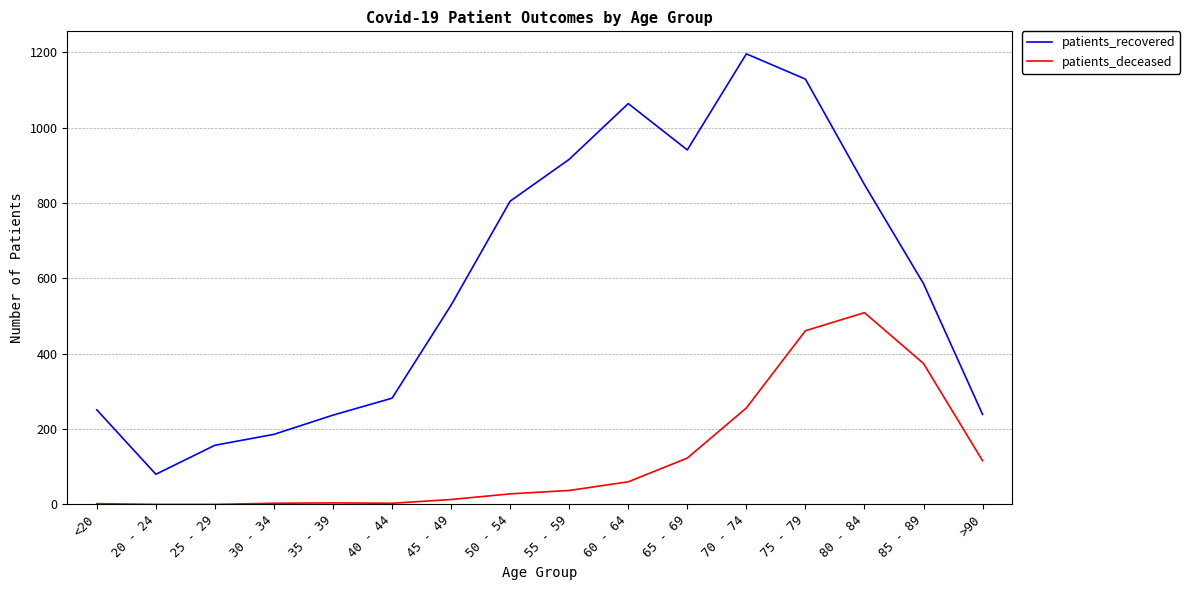

What is the sum of all patients_deceased values?

1989